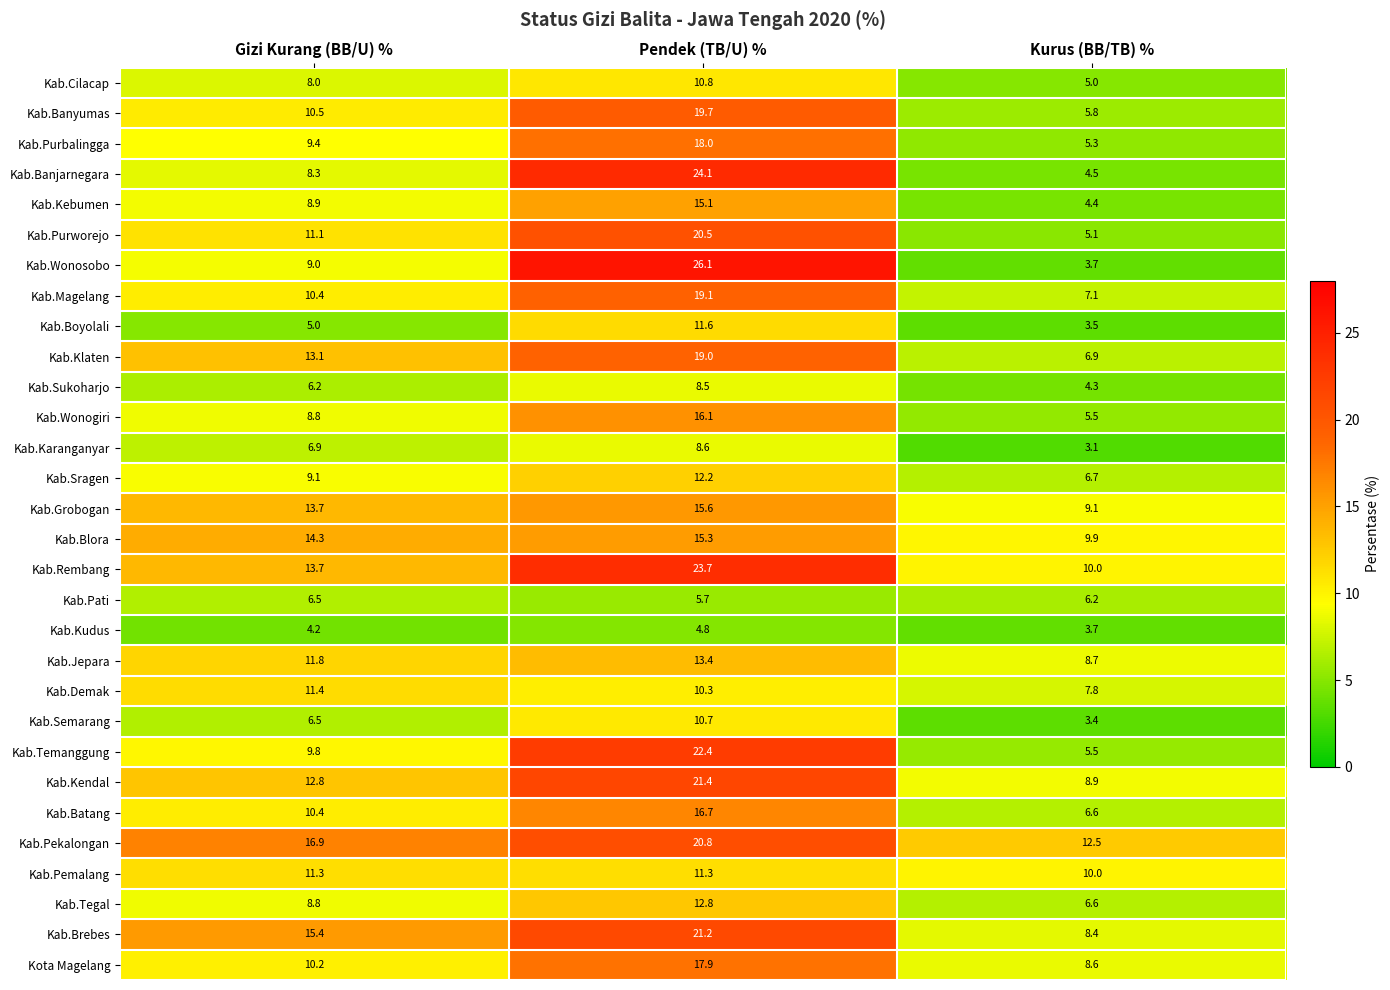

List the series in order of their peak value, highest first.

Kab.Wonosobo, Kab.Banjarnegara, Kab.Rembang, Kab.Temanggung, Kab.Kendal, Kab.Brebes, Kab.Pekalongan, Kab.Purworejo, Kab.Banyumas, Kab.Magelang, Kab.Klaten, Kab.Purbalingga, Kota Magelang, Kab.Batang, Kab.Wonogiri, Kab.Grobogan, Kab.Blora, Kab.Kebumen, Kab.Jepara, Kab.Tegal, Kab.Sragen, Kab.Boyolali, Kab.Demak, Kab.Pemalang, Kab.Cilacap, Kab.Semarang, Kab.Karanganyar, Kab.Sukoharjo, Kab.Pati, Kab.Kudus